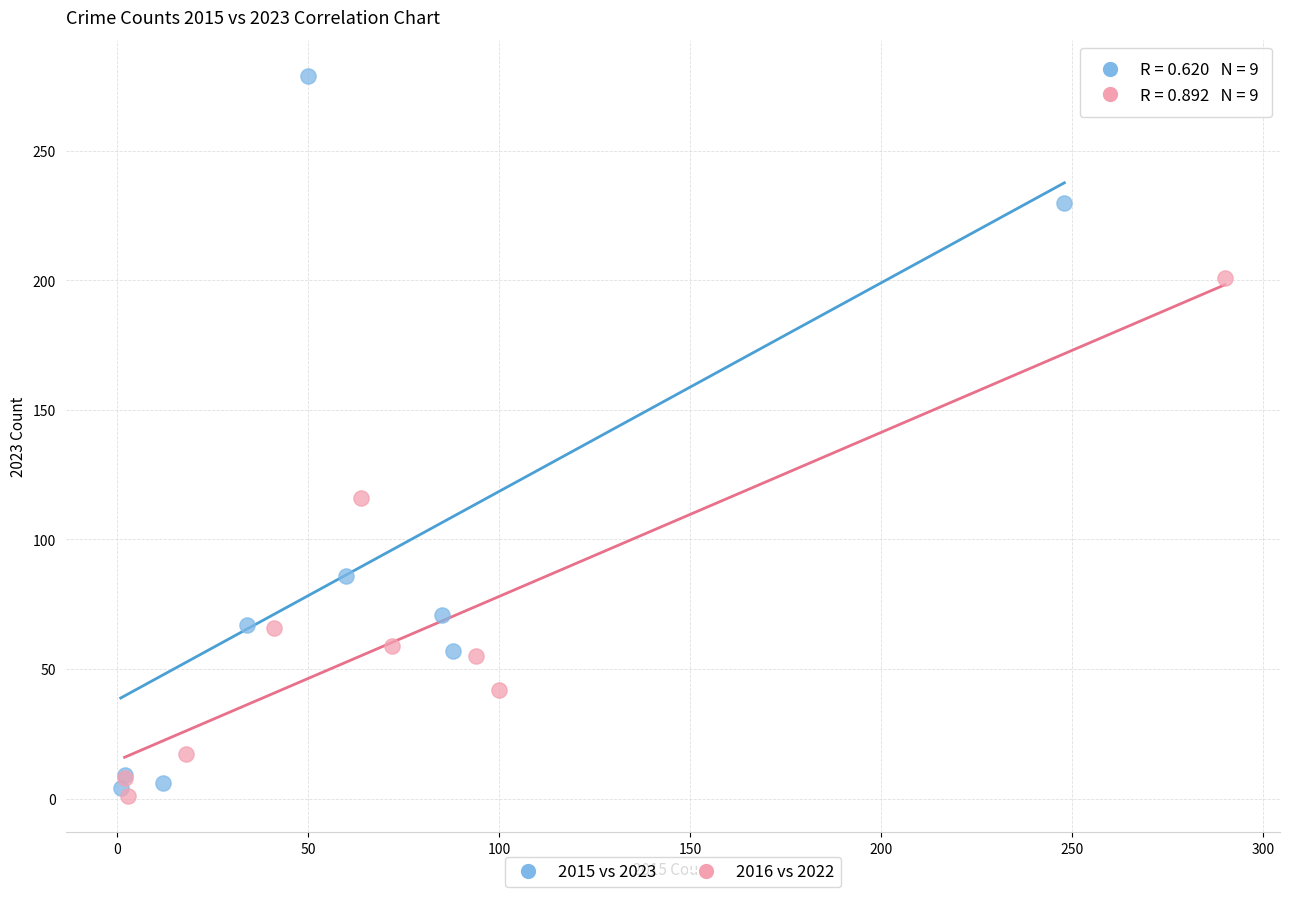

Which series has the widest spread of Y values?

2015 vs 2023